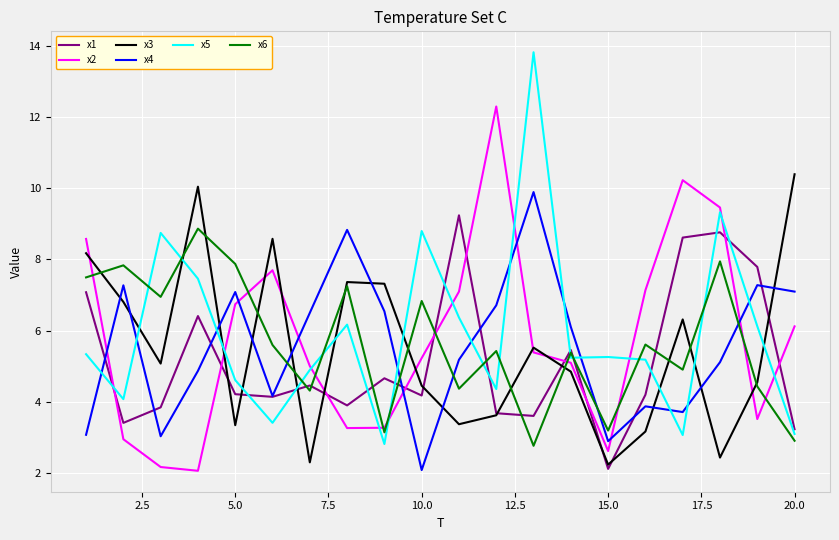

What is the greatest value displayed?

13.8